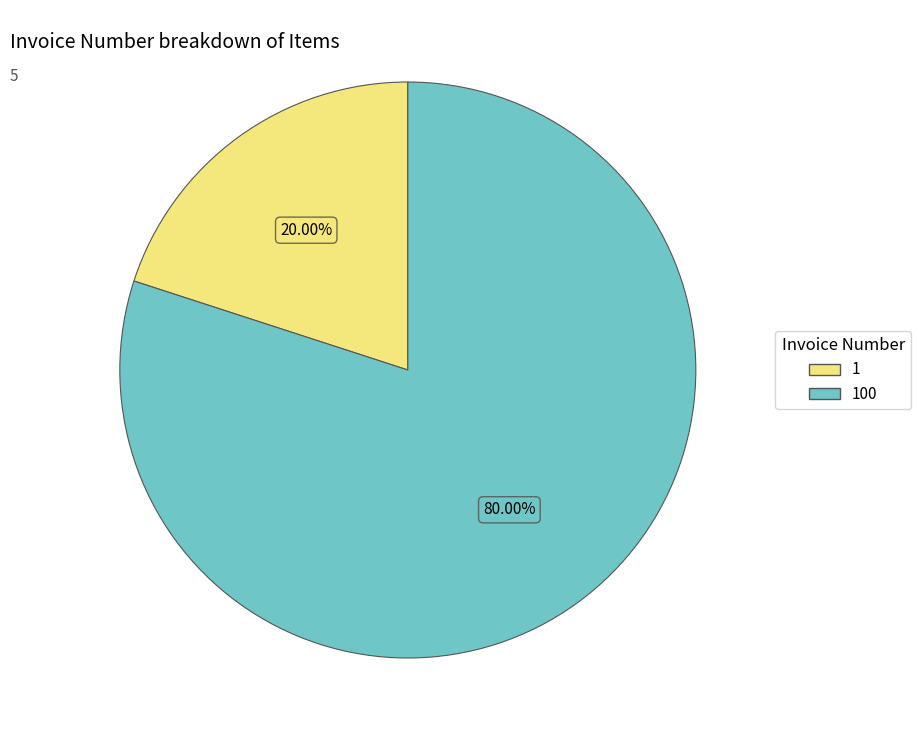

Which category has the biggest portion of the pie?

100